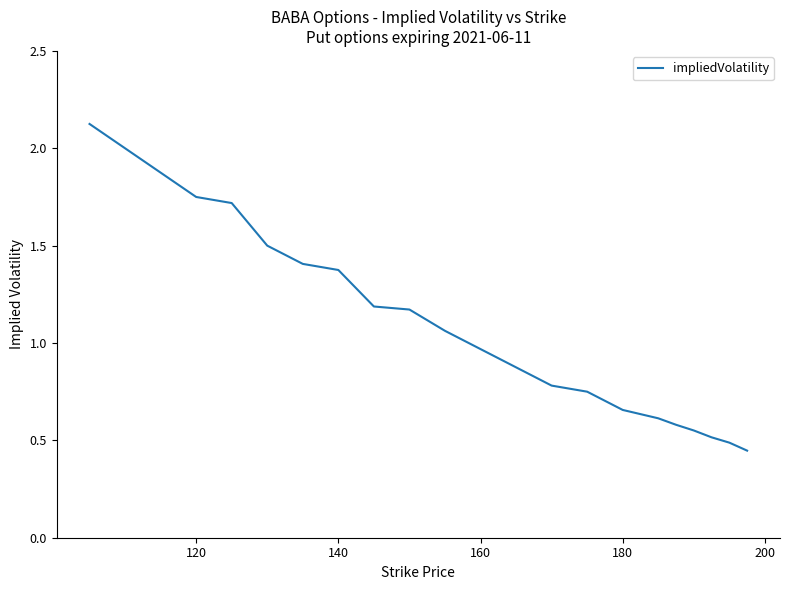

What is the difference between the maximum and minimum values?

1.7